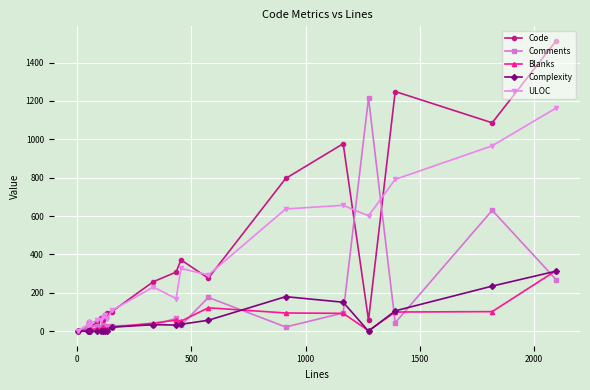

Which series has the largest range (max minus min)?

Code